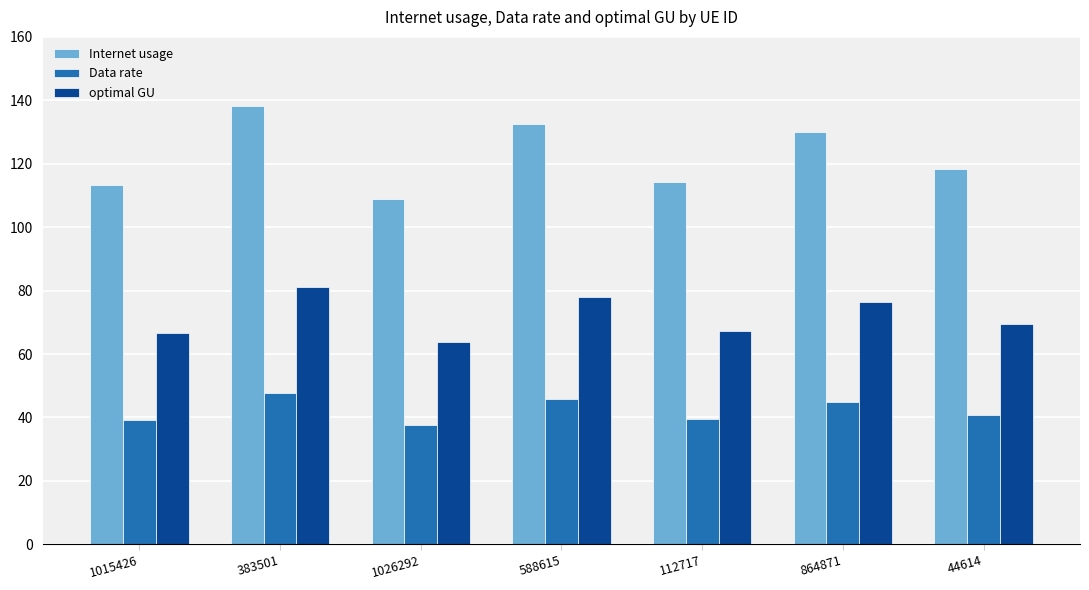

Does the chart contain any negative values?

No